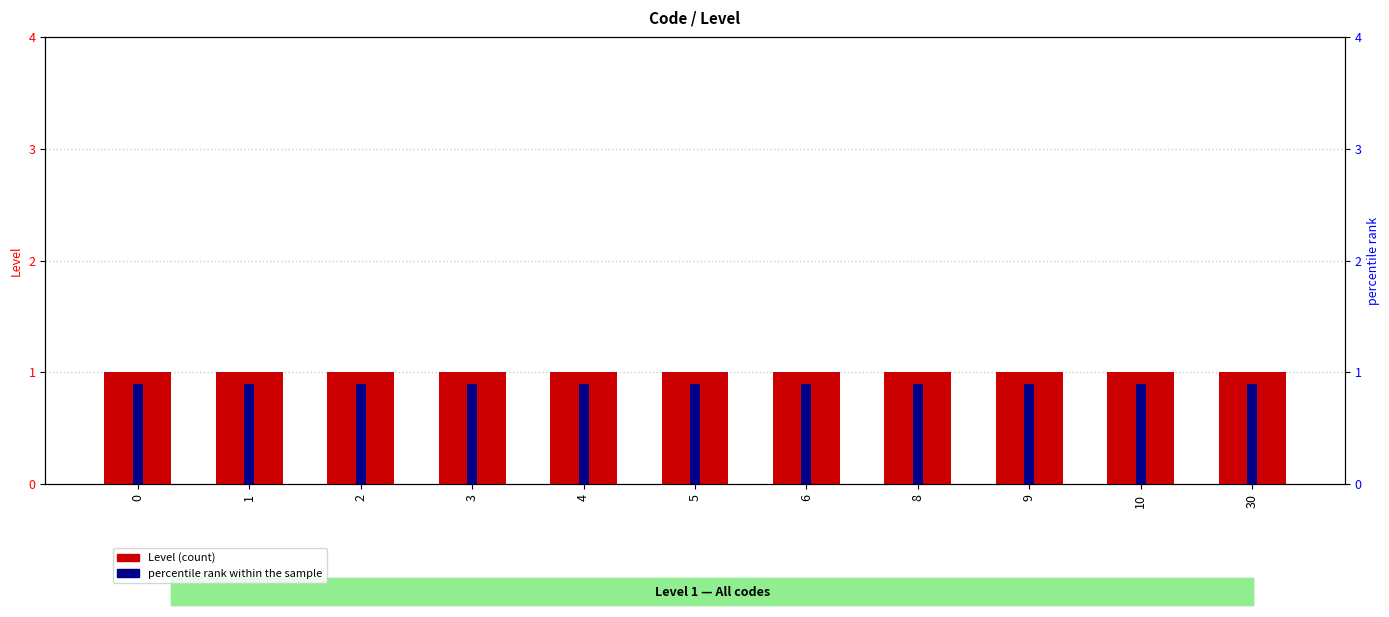

Read the percentile rank within the sample value at 0.

0.9